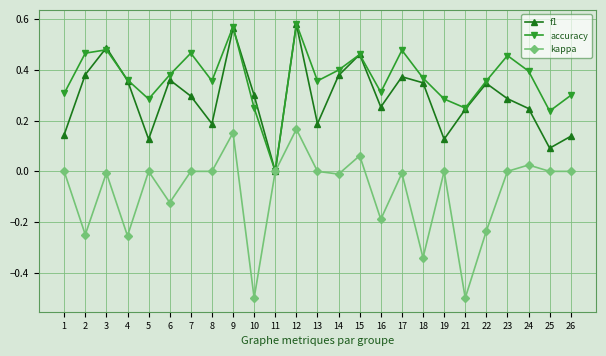

At which label is f1 closest to 0?

11